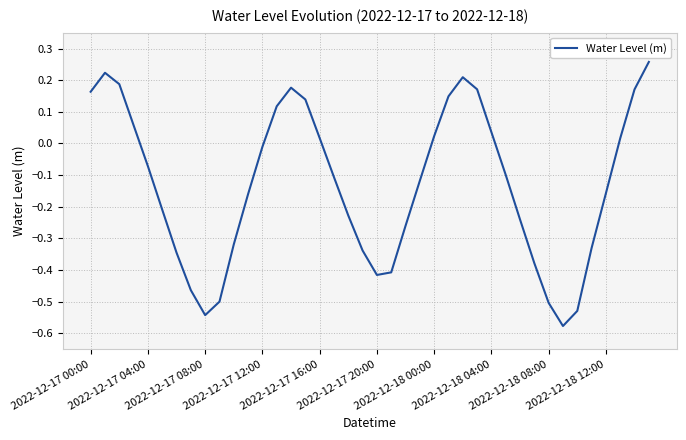

What is the difference between the maximum and minimum values?

0.8